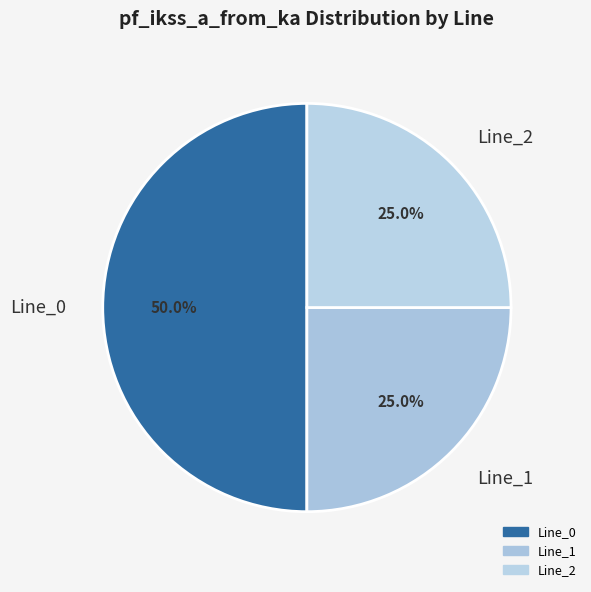

Which category has the biggest portion of the pie?

Line_0